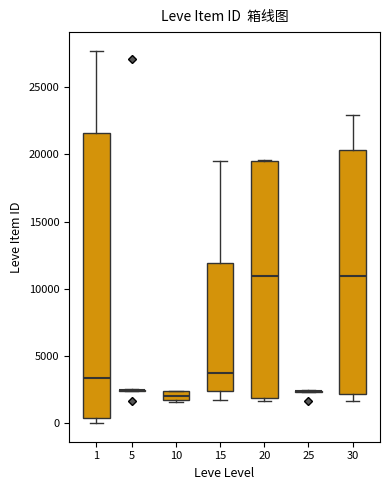

Which box is the tallest, from its lower edge to its upper edge?

1